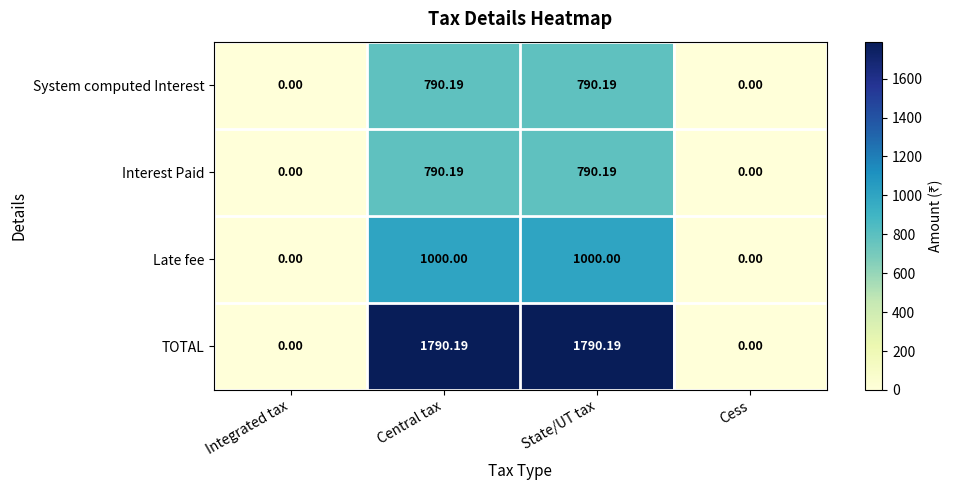

Is the value of Late fee at Cess greater than the value of Interest Paid at Central tax?

No